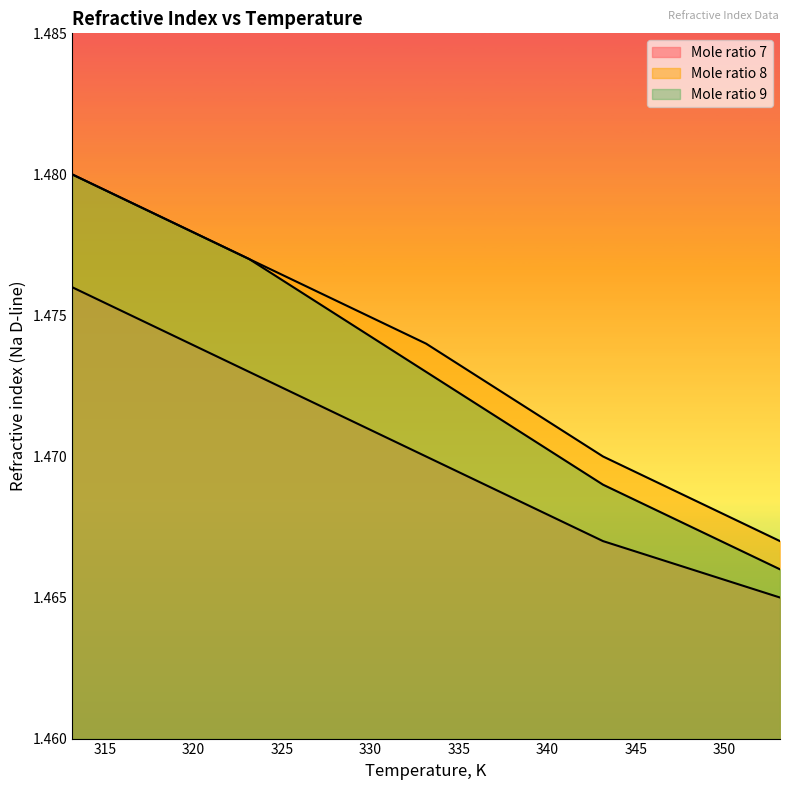

Where is Mole ratio 9 nearest to the value 1?

353.15